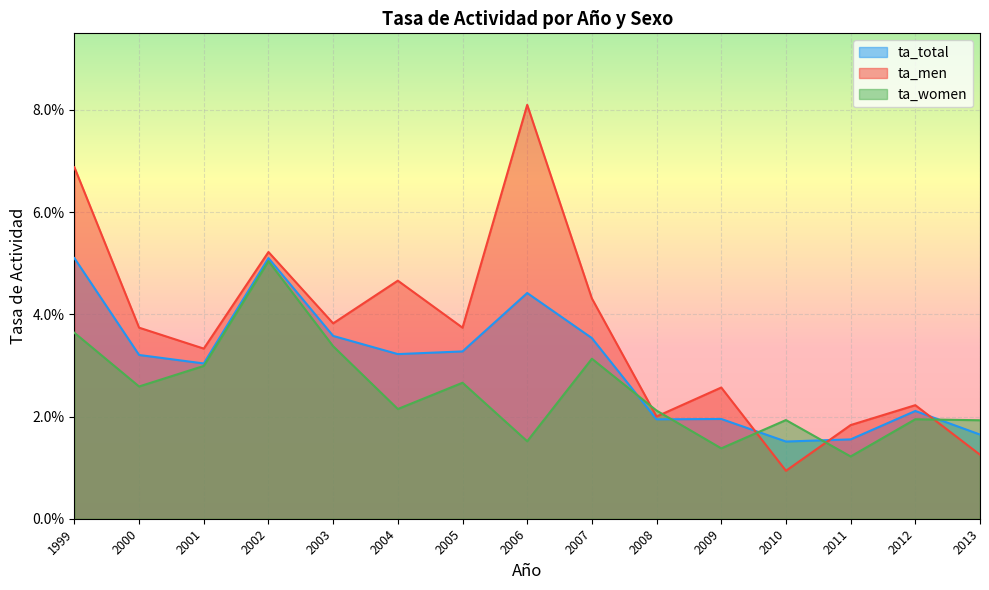

Is the value of ta_total at 2010 greater than the value of ta_women at 2003?

No